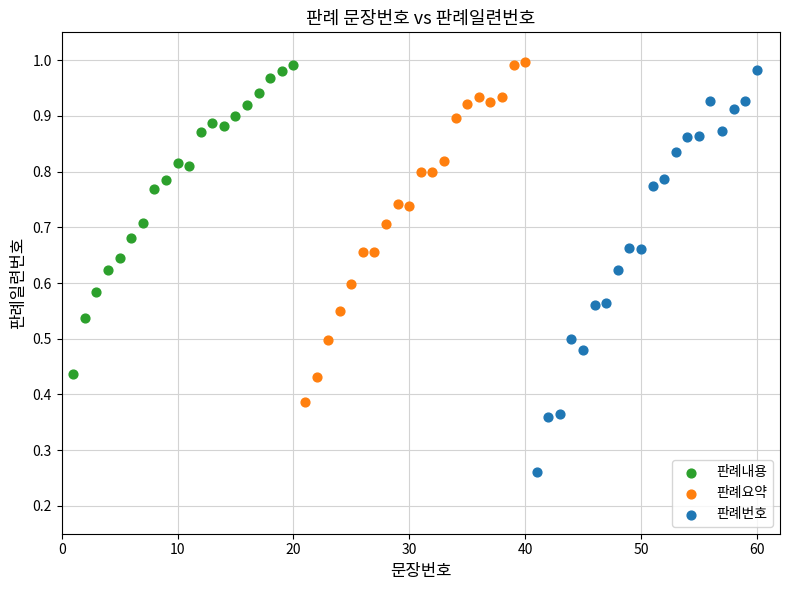

Which series has the largest Y range (max minus min)?

판례번호